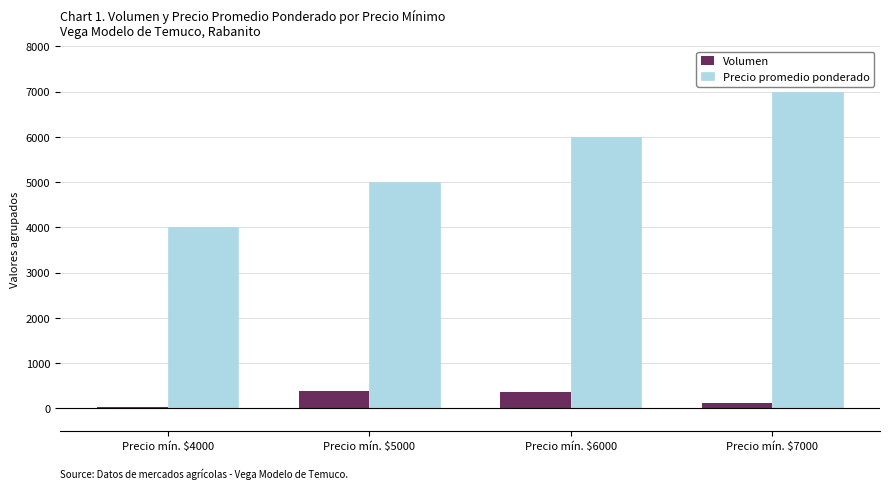

What is the approximate value of Precio promedio ponderado at Precio mín. $6000?

6000